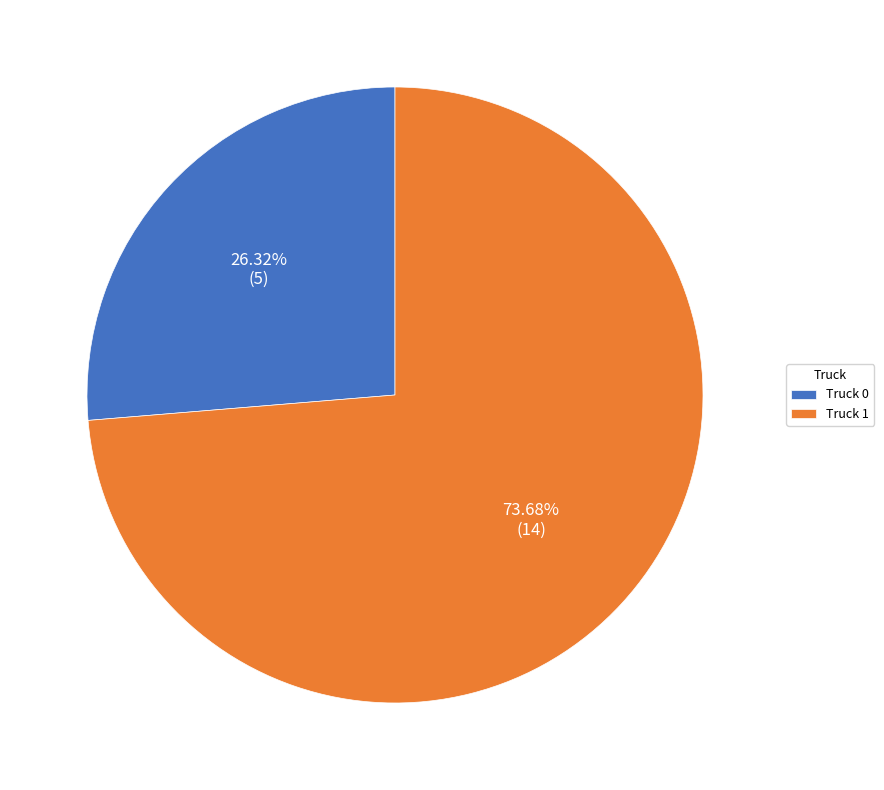

What portion of the pie excludes Truck 1?

26.3%